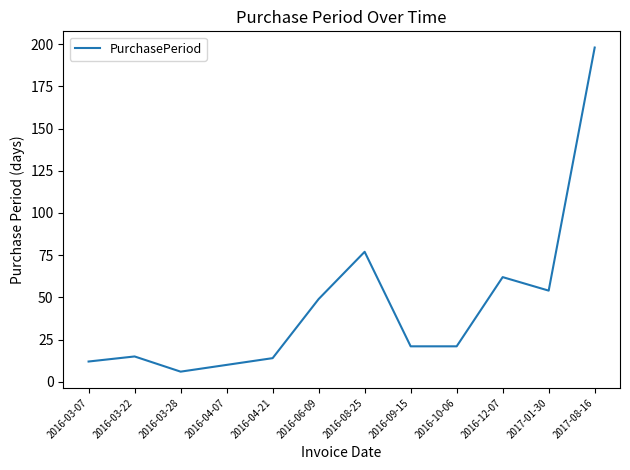

Approximately how many times larger is the value at 2016-03-28 compared to 2016-04-07?

0.6